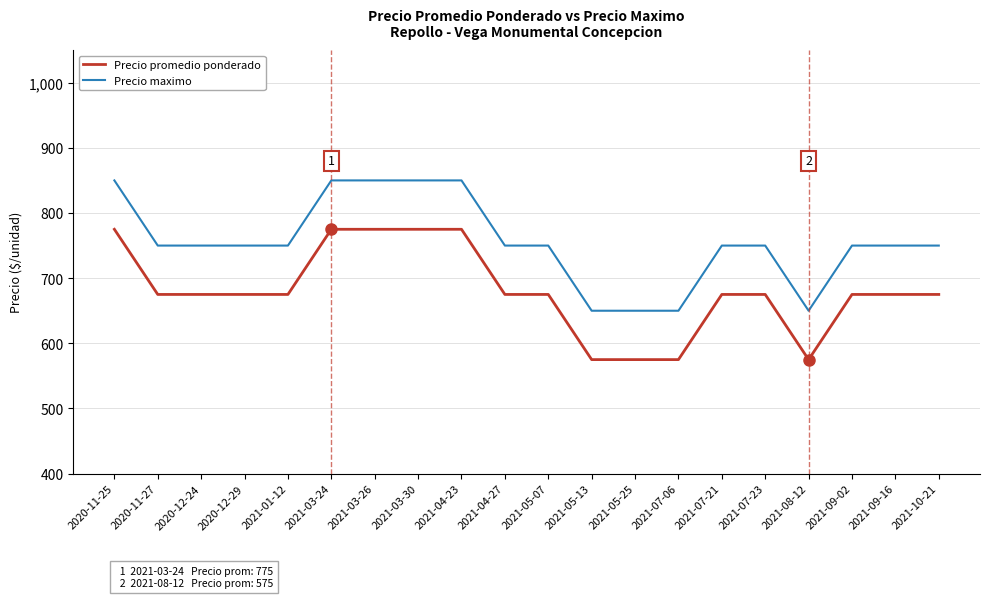

What is the minimum value shown in the chart?

575